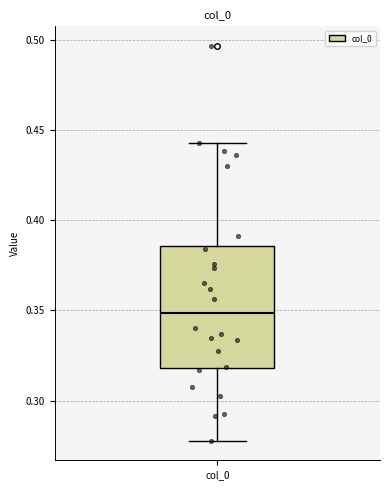

Read this box plot against the y-axis: the position of the median line, the range covered by the box, and the ends of both whiskers. The values are not printed on the chart, so give them approximately, as read against the axis.

median 0.350, box 0.320 to 0.385, whiskers 0.280 to 0.445